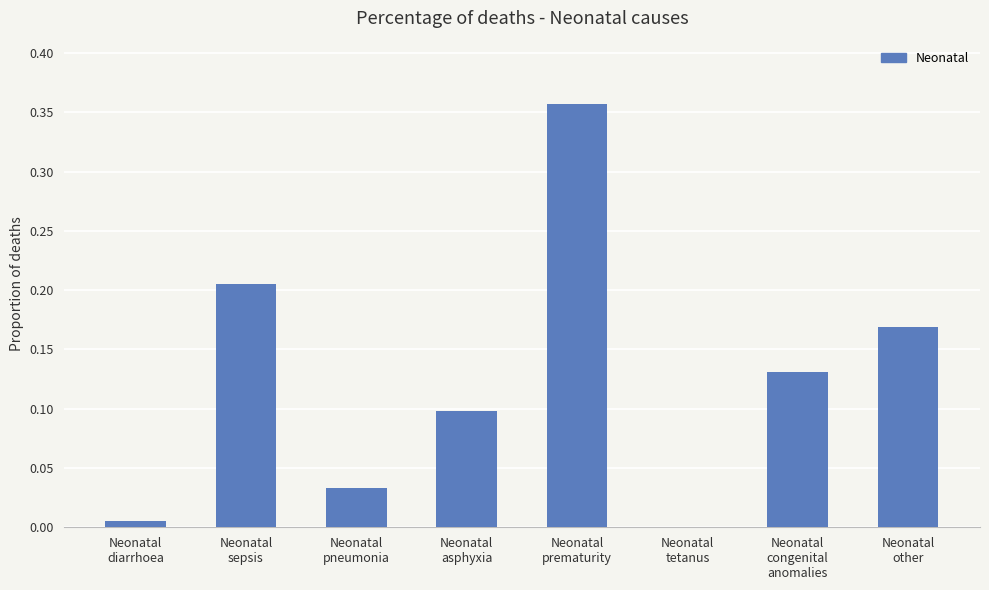

Which category has the highest value across all series?

Neonatal
prematurity